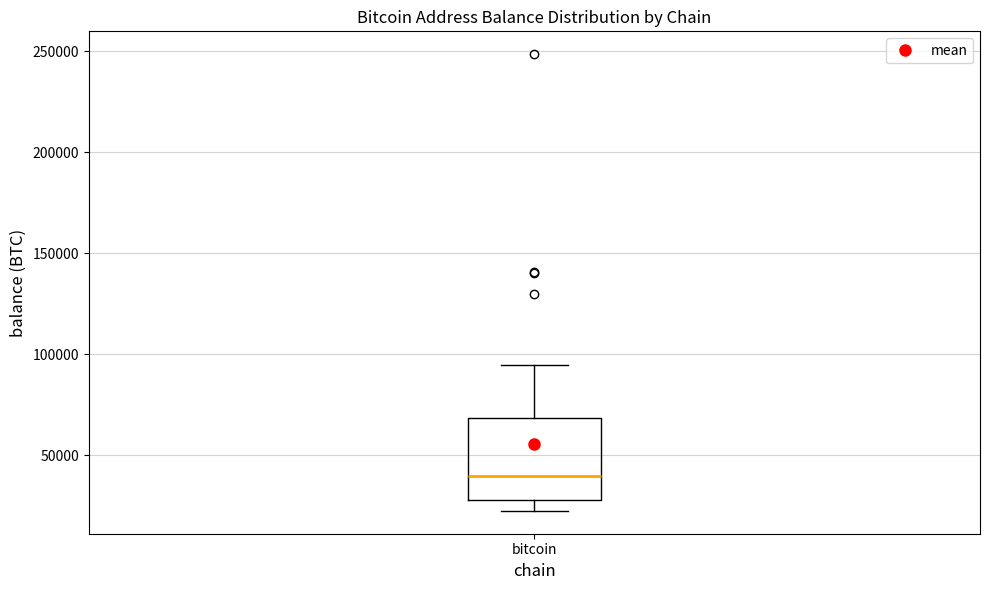

Read this box plot against the y-axis: the position of the median line, the range covered by the box, and the ends of both whiskers. The values are not printed on the chart, so give them approximately, as read against the axis.

median 40000, box 25000 to 70000, whiskers 20000 to 95000